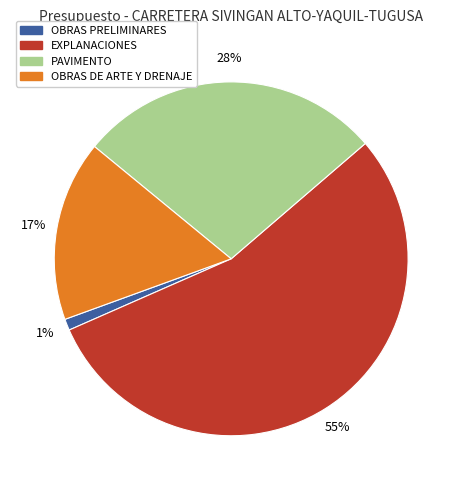

Which category has the smallest portion of the pie?

OBRAS PRELIMINARES